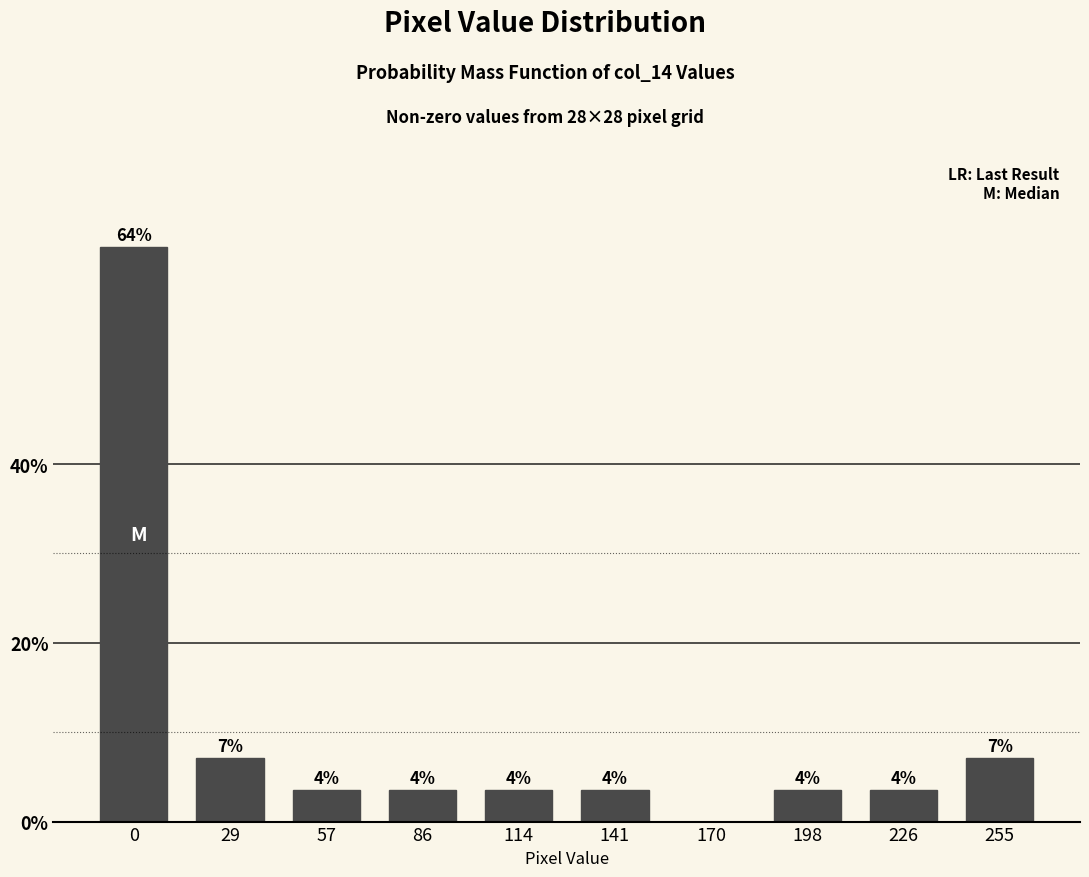

Are the bars horizontal?

No